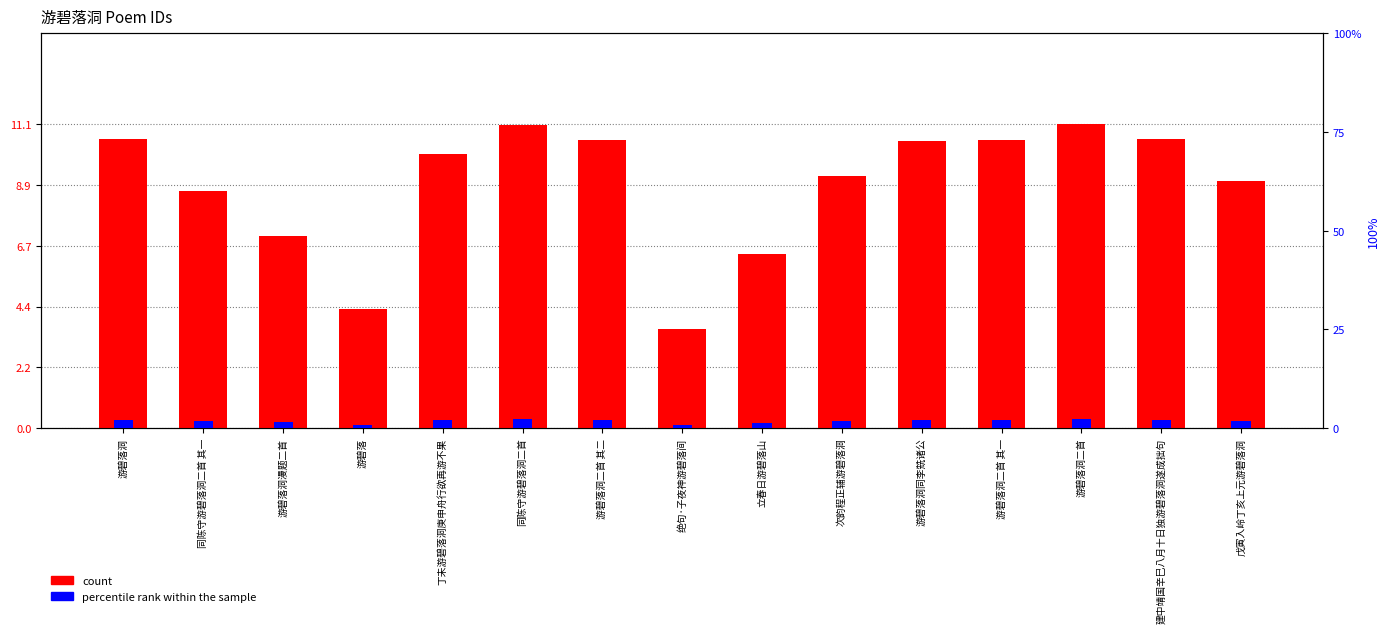

Are the bars grouped side by side (vs. stacked)?

Yes